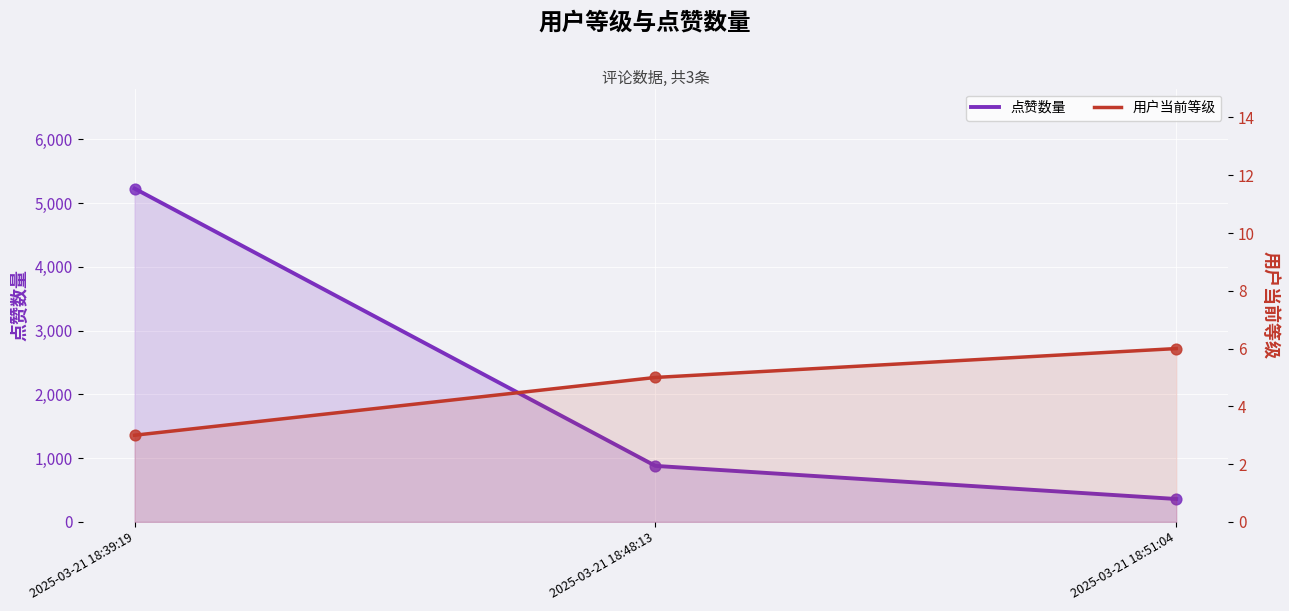

At which category is the sum across all series the highest?

2025-03-21 18:39:19